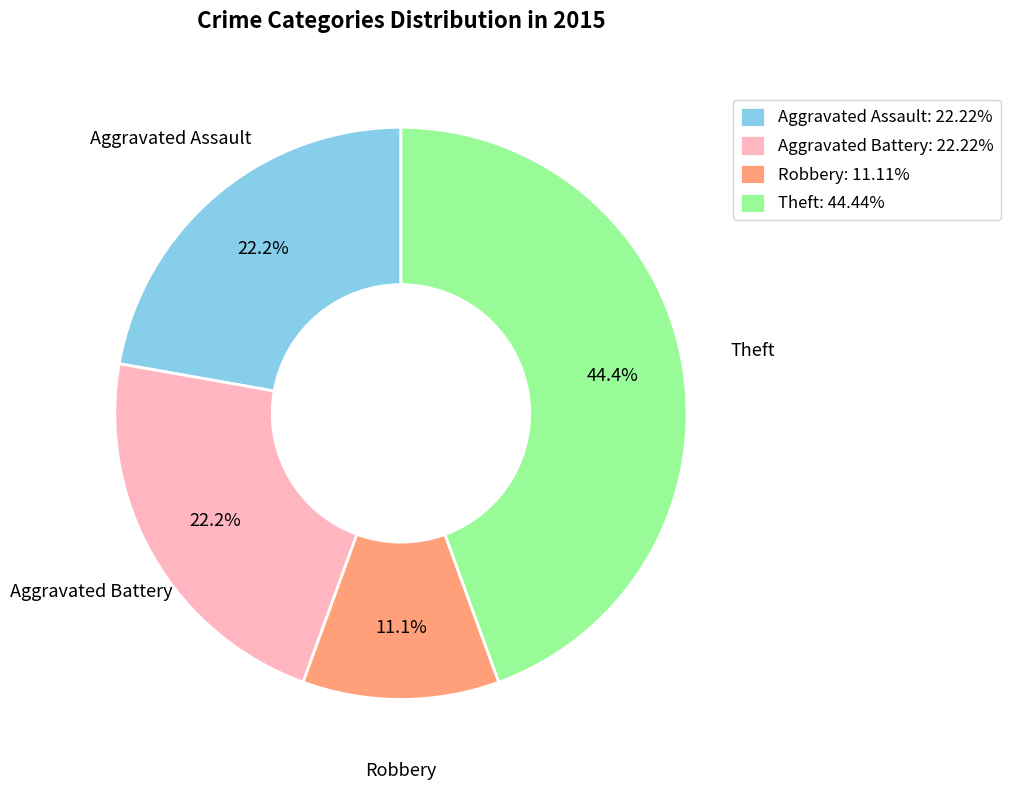

To the nearest percent, what is the difference between the Aggravated Battery and Robbery slice percentages?

11%